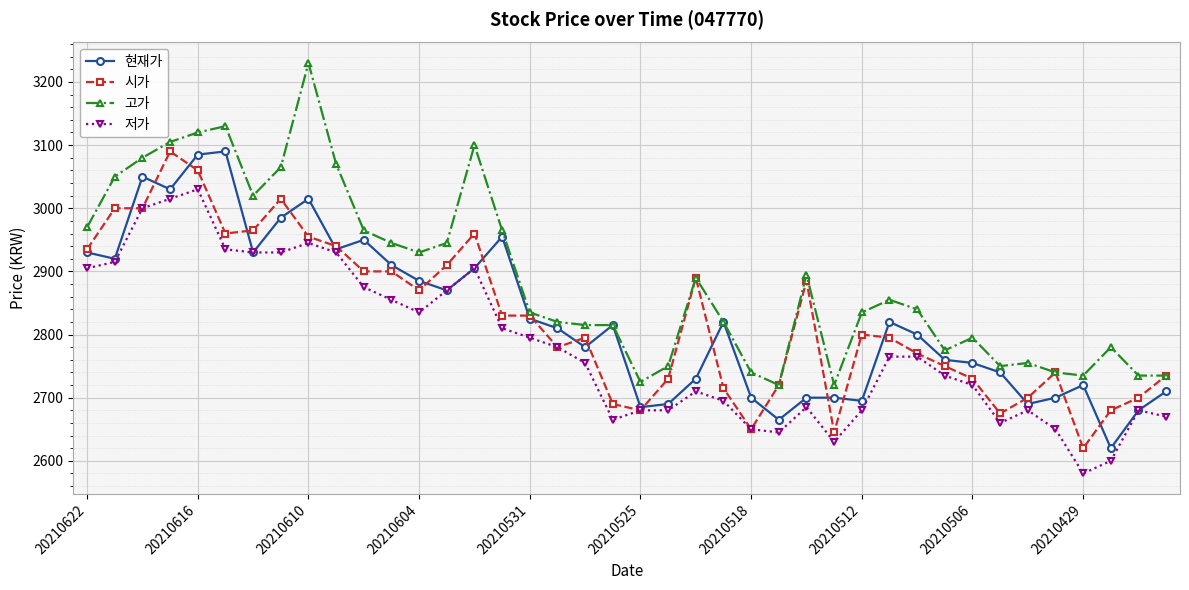

True or false: 저가 and 고가 intersect in this chart.

False